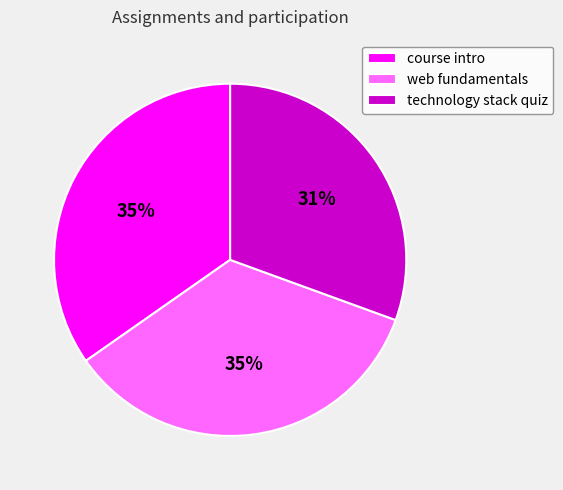

Is the sum of technology stack quiz and course intro greater than half?

Yes